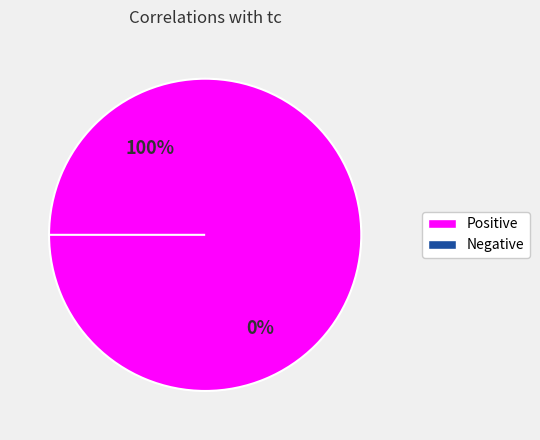

The sex slice represents 6% of the pie. True or false?

False